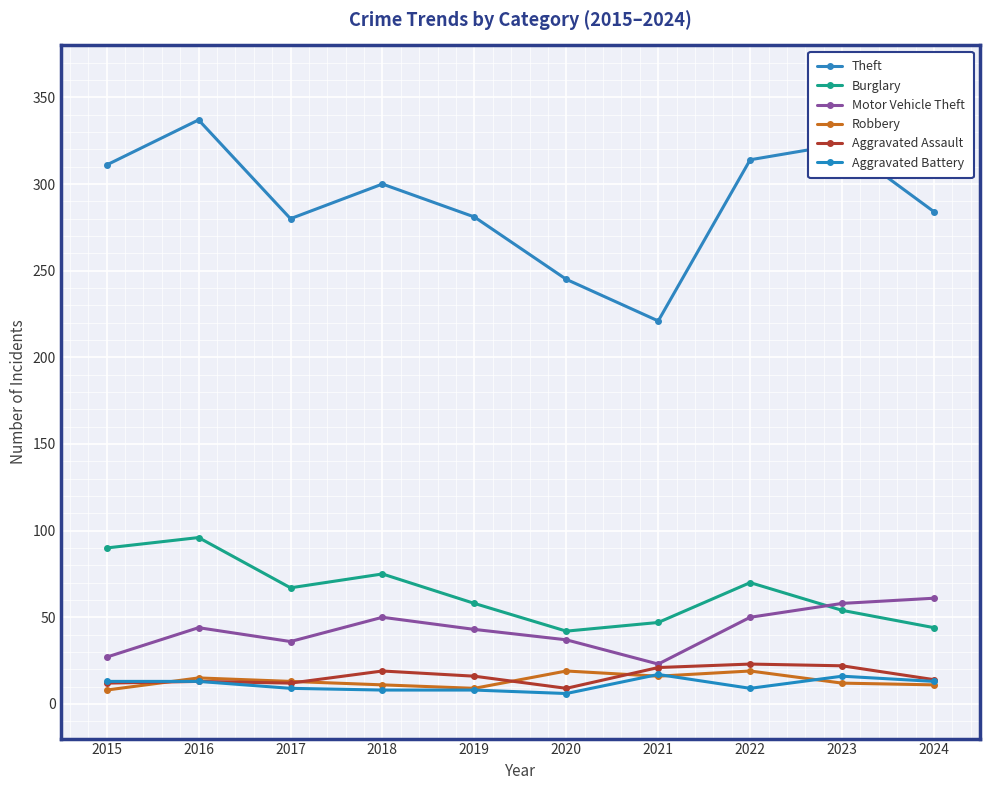

At which category is the sum across all series the highest?

2016